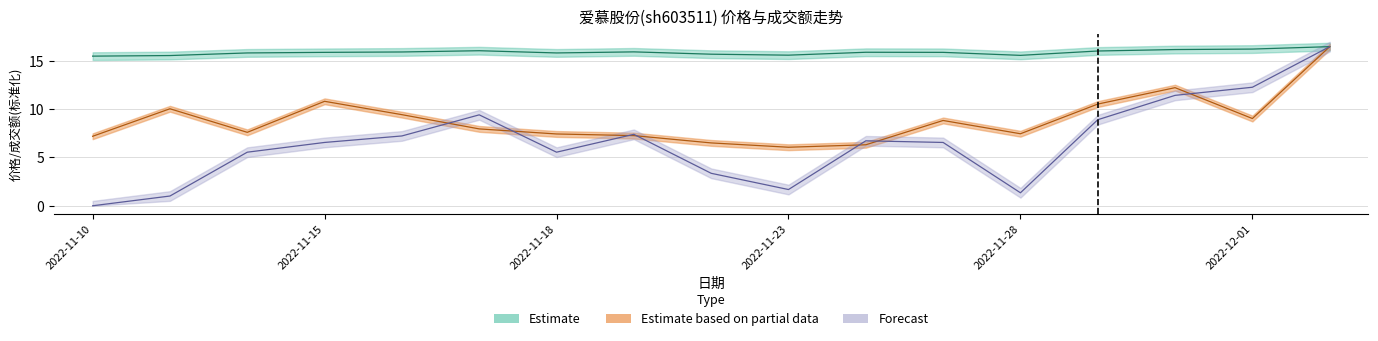

Which category has the lowest value across all series?

2022-11-10